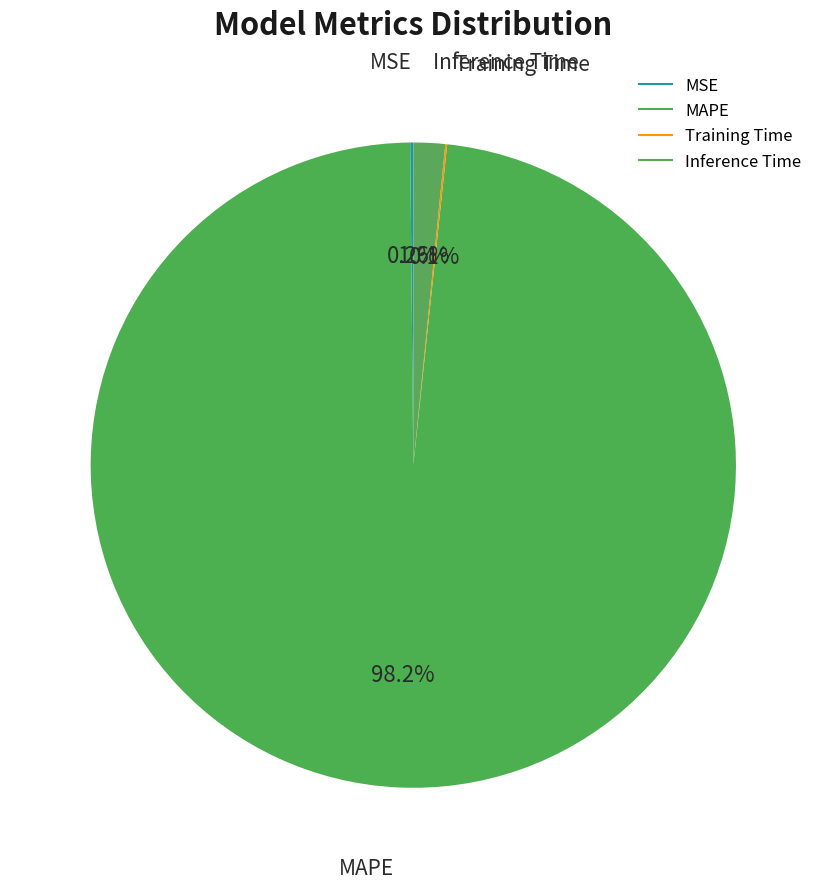

Which category has the smallest portion of the pie?

Training Time